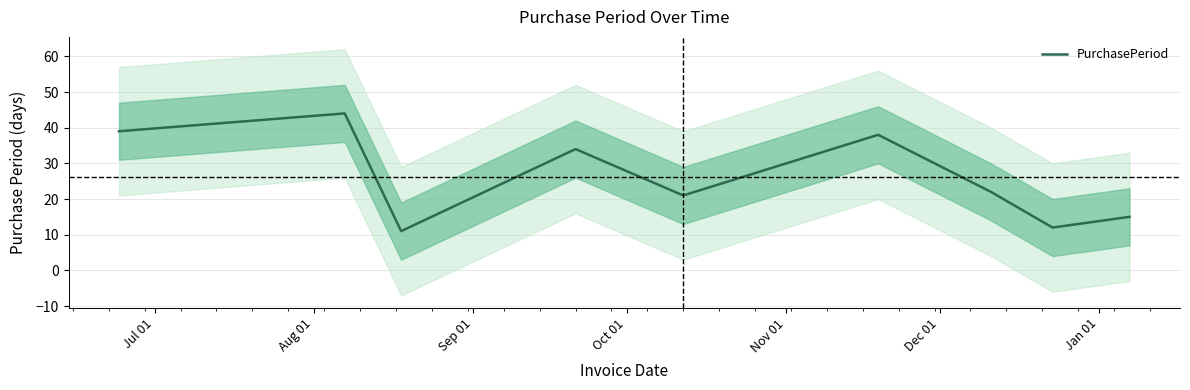

What is the maximum value for PurchasePeriod?

44